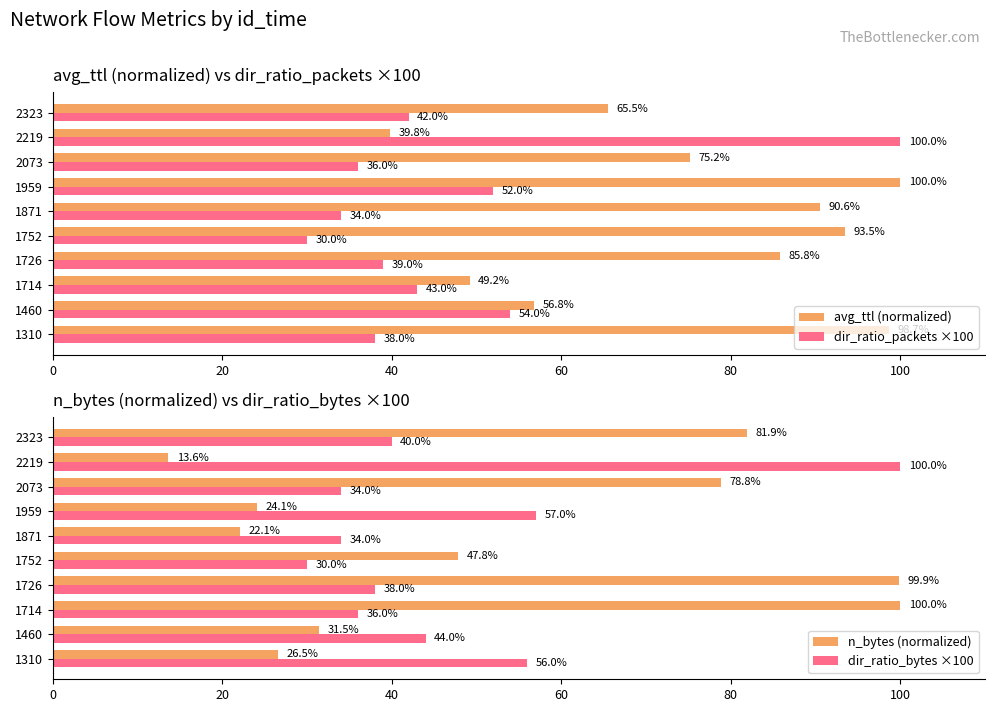

The avg_ttl (normalized) series shows 39.8 at 2219. True or false?

True